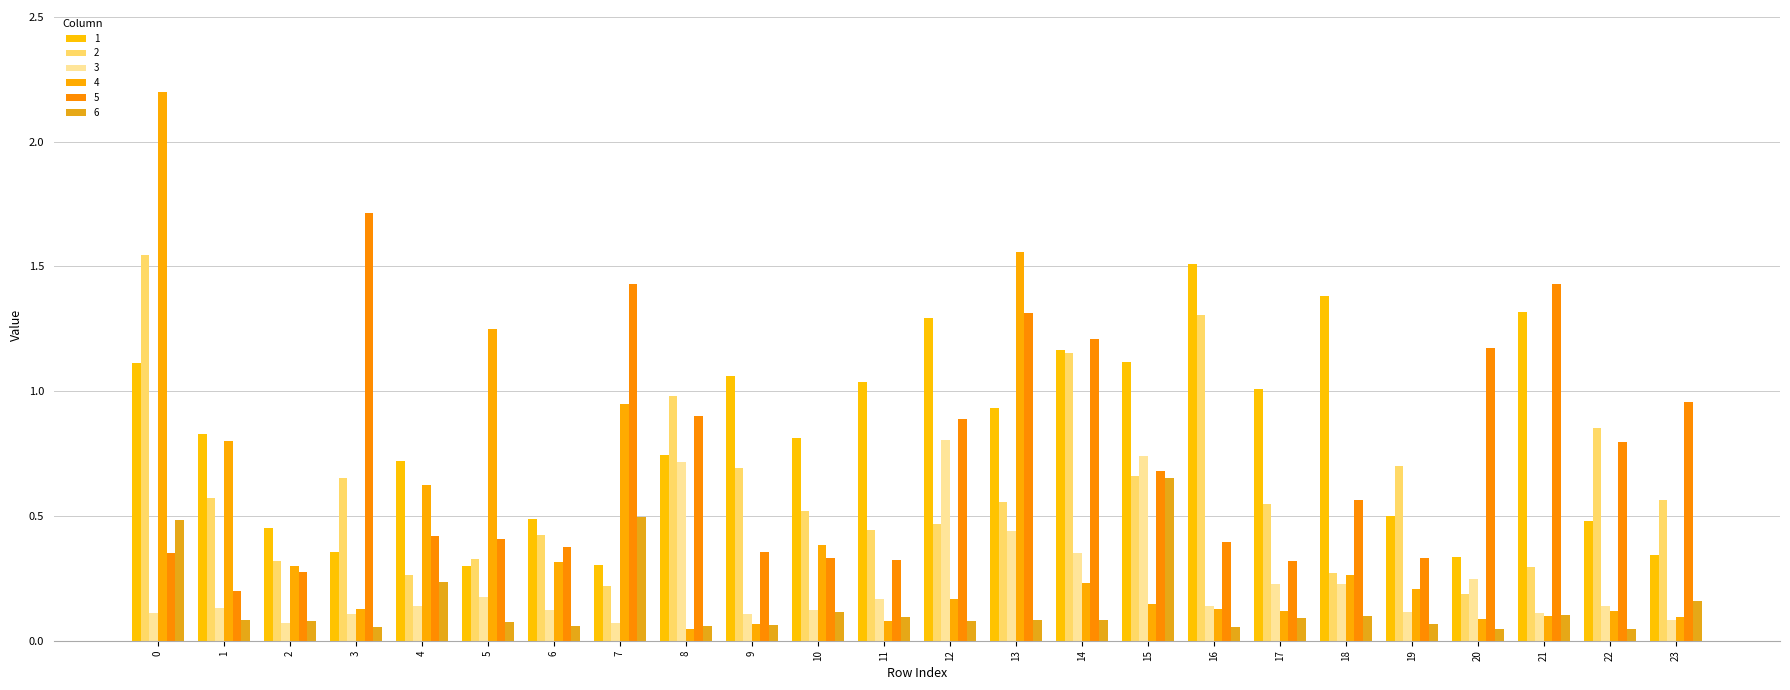

The 4 series shows 0.2 at 4. True or false?

False